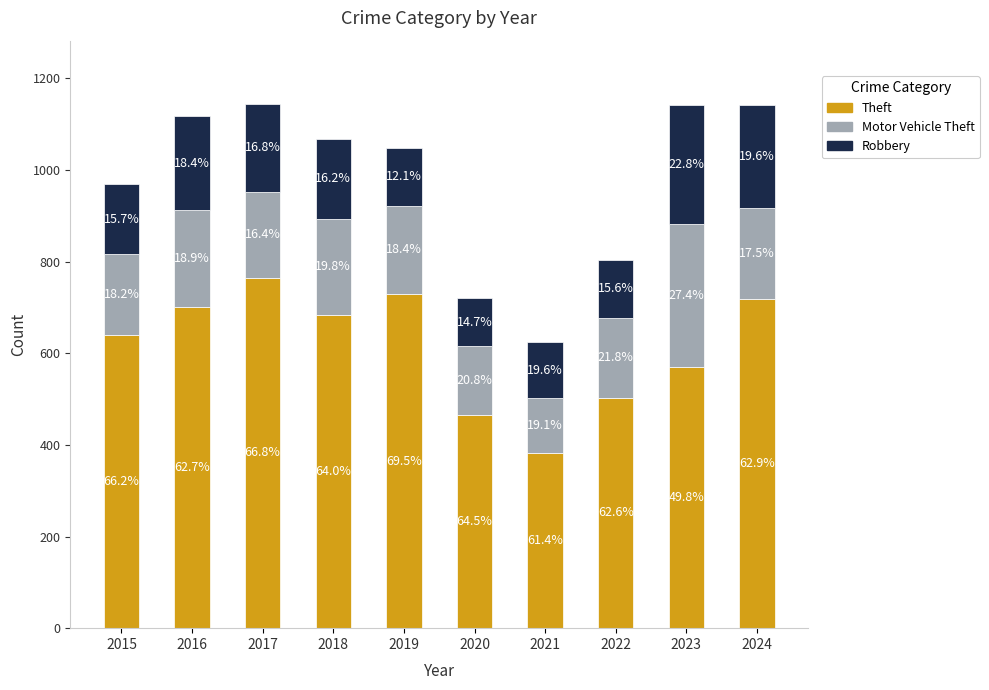

What are all the series names shown in the legend?

Theft, Motor Vehicle Theft, Robbery